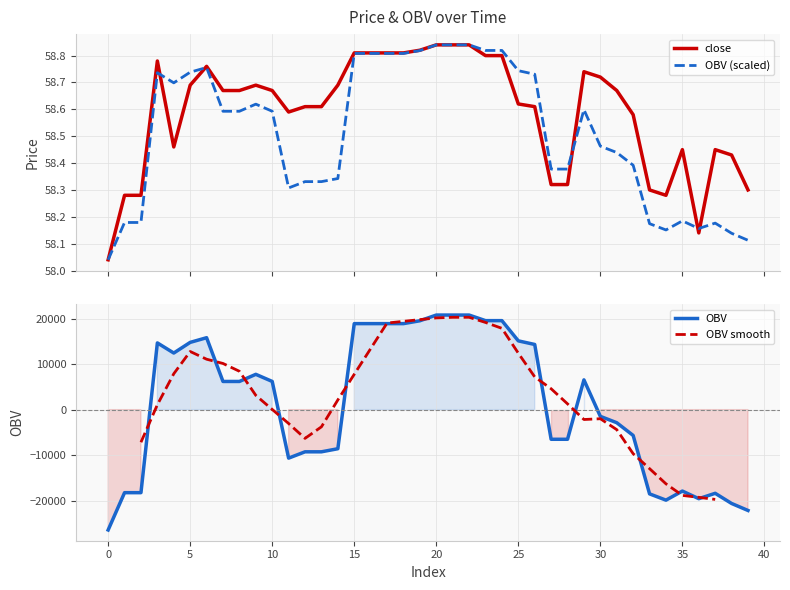

Which series changed the most between 4 and 12?

OBV